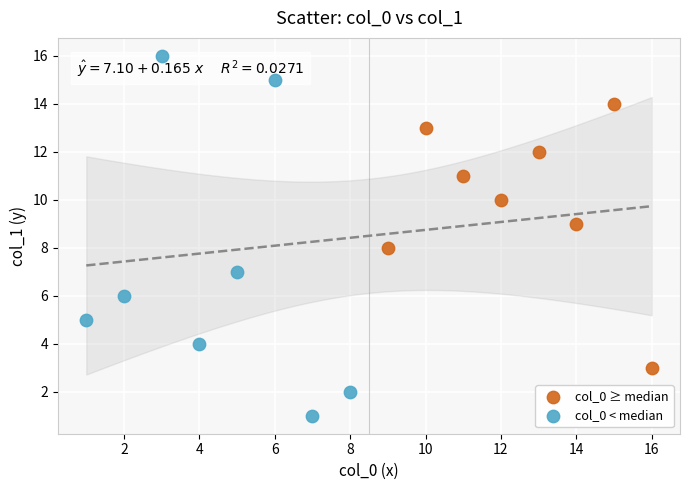

Which series has the widest spread of Y values?

col_0 < median